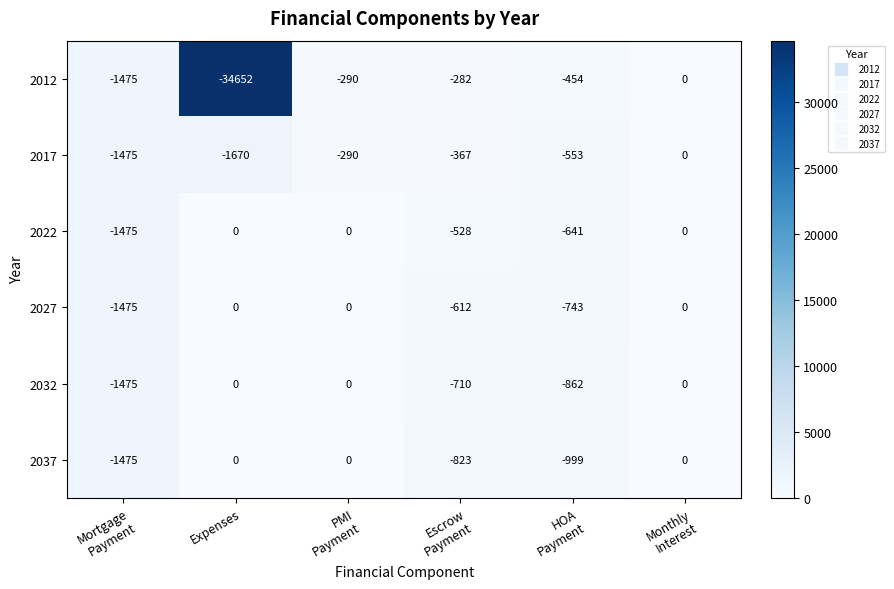

What is the difference between the second highest and second lowest values in the 2032 series?

862